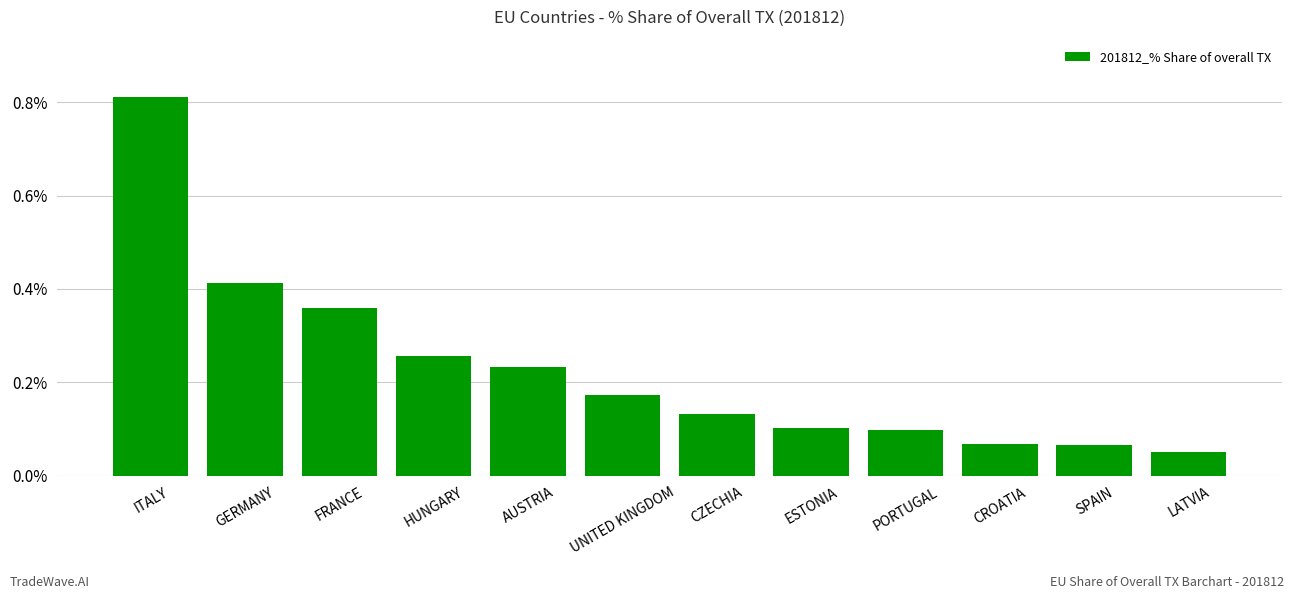

What is the sum of all values?

2.8